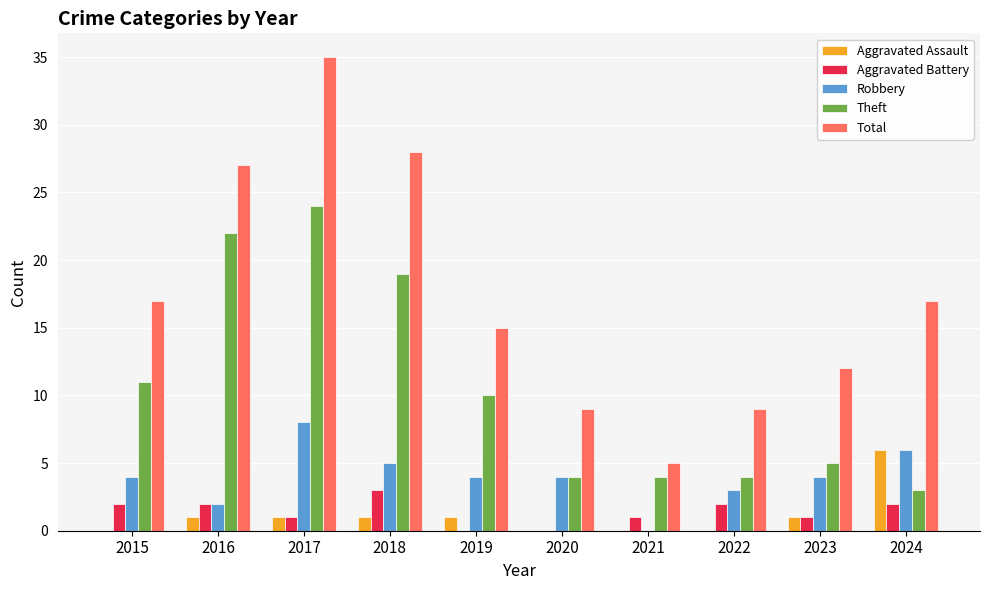

Read the Theft value at 2018.

19